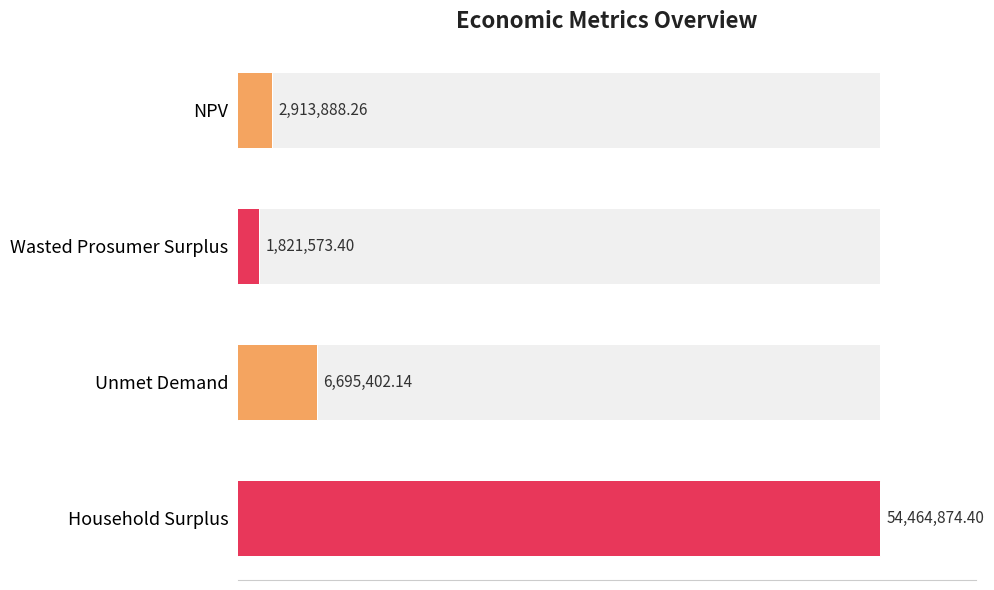

List the labels in order of value, smallest first.

Wasted Prosumer Surplus, NPV, Unmet Demand, Household Surplus